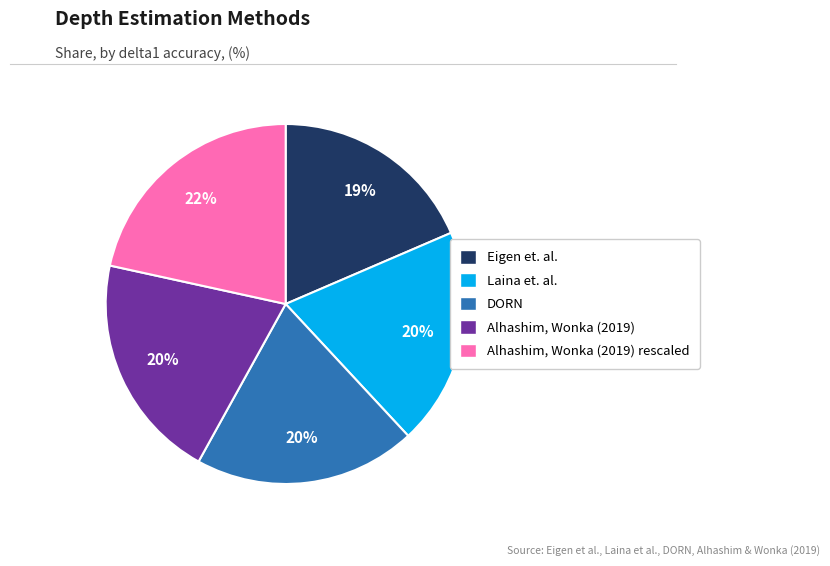

To the nearest percent, what portion does Laina et. al. represent?

20%